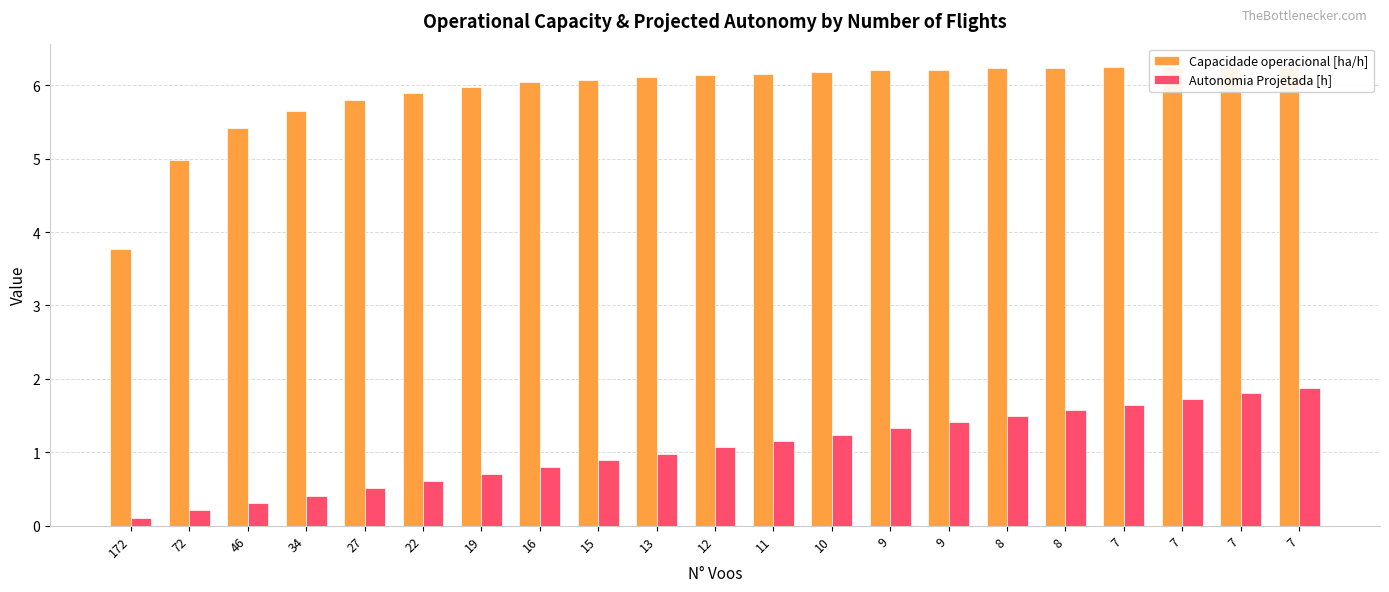

Rank the series at 172 from lowest to highest value.

Autonomia Projetada [h], Capacidade operacional [ha/h]